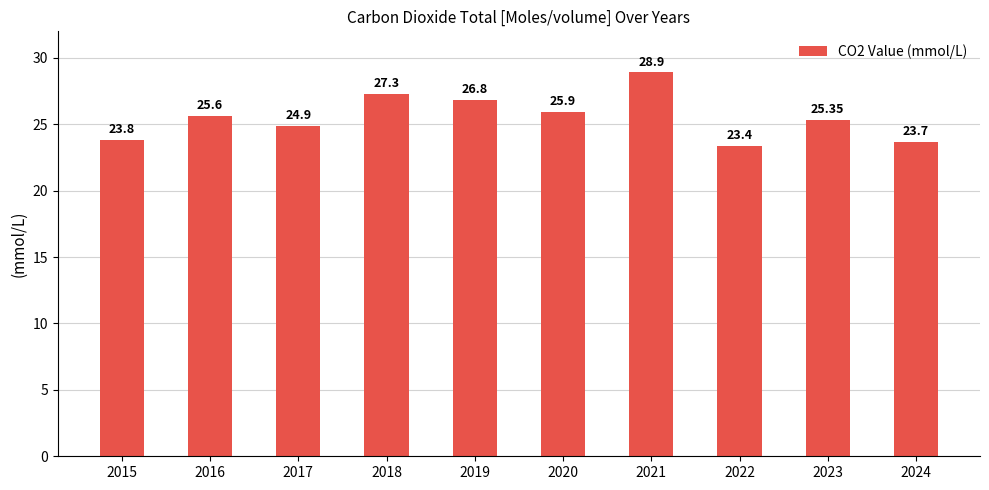

What is the difference between the second highest and second lowest values?

3.6